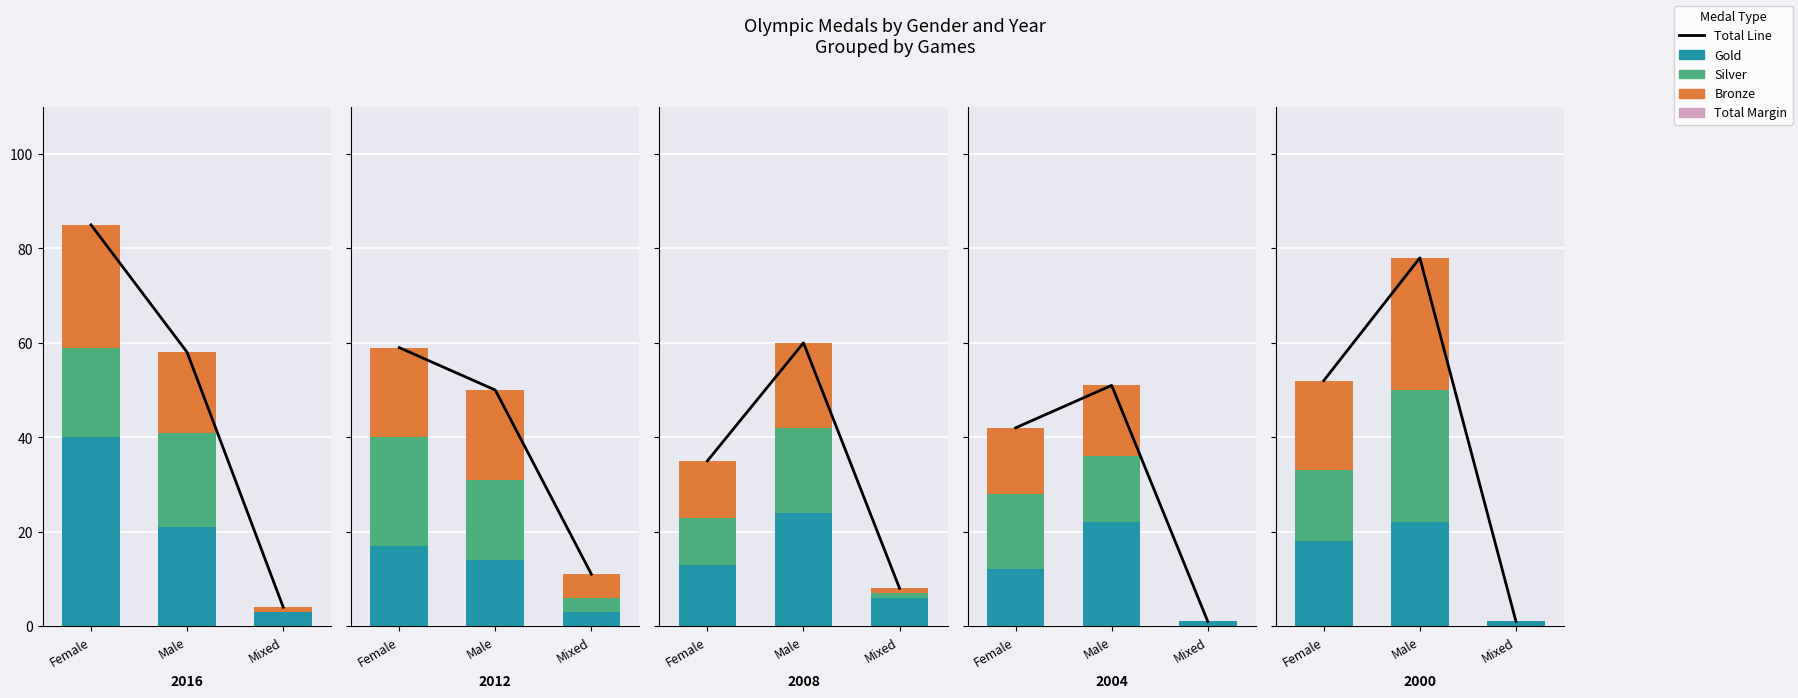

The Bronze series shows 28 at Male. True or false?

True